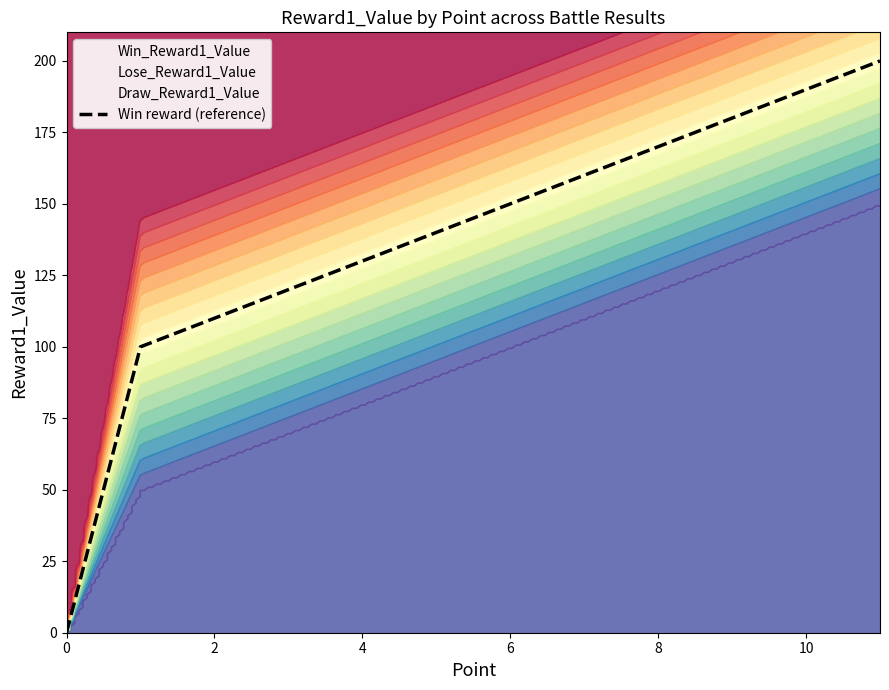

True or false: the data shows 160 at 7.

True